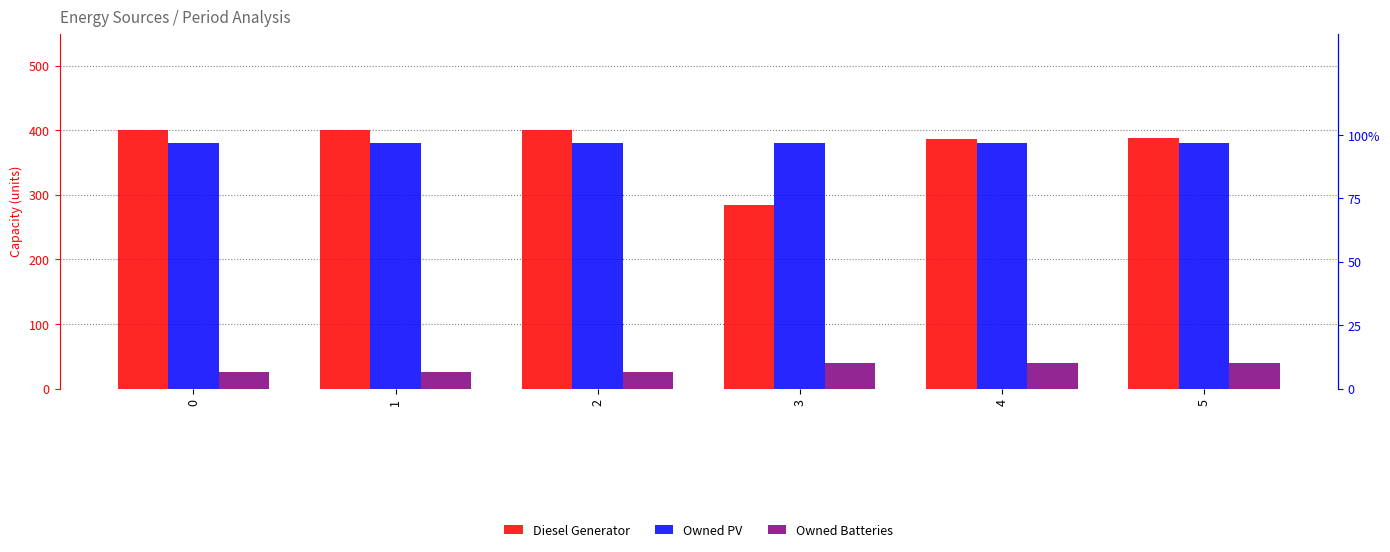

Which series has the largest total across all categories?

Owned PV